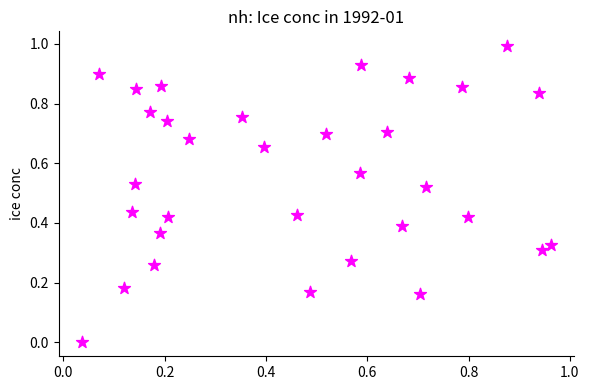

What is the range of Y values (max minus min)?

1.0